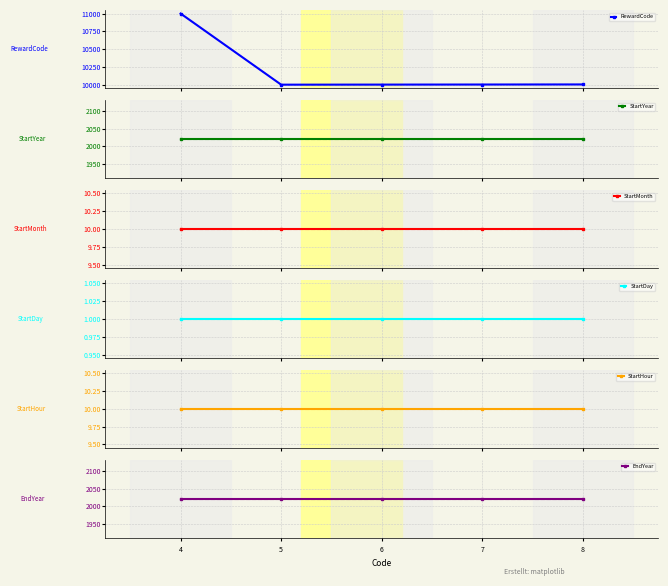

True or false: RewardCode has more than 2 interior local peaks.

False